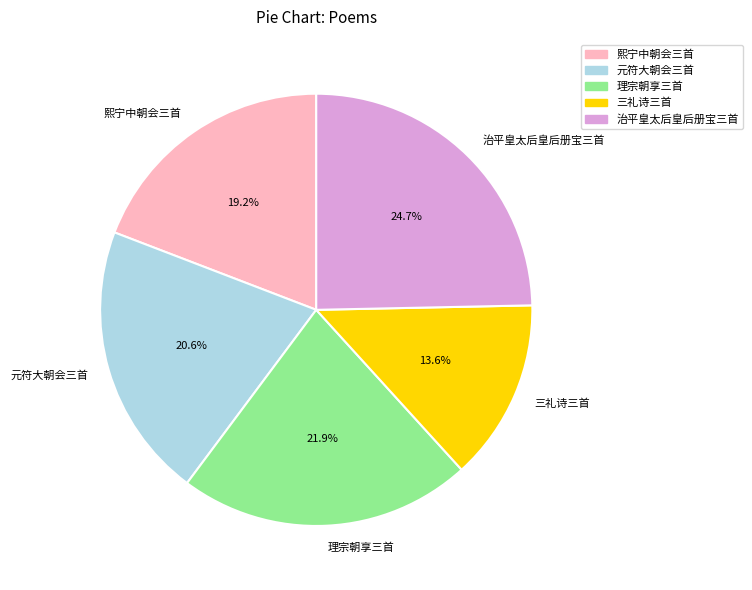

Rank the categories by value from lowest to highest.

三礼诗三首, 熙宁中朝会三首, 元符大朝会三首, 理宗朝享三首, 治平皇太后皇后册宝三首